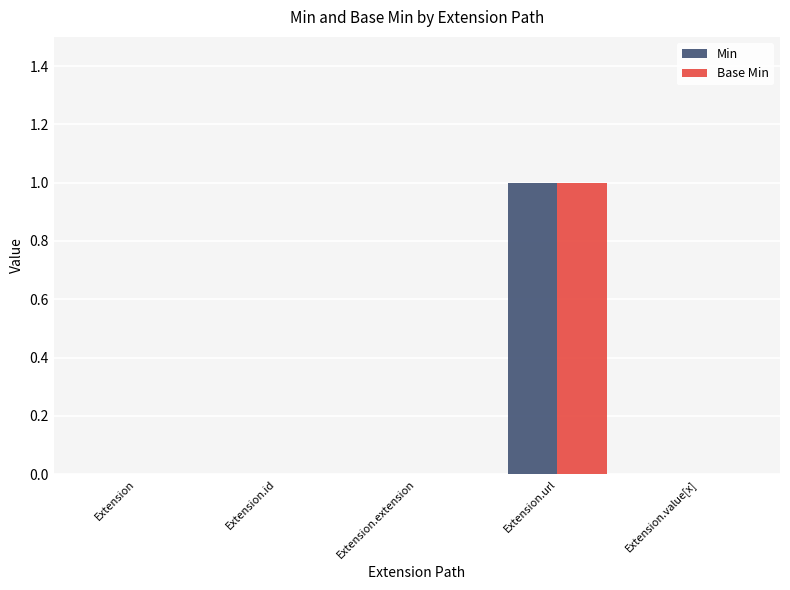

Which label corresponds to the largest value in the chart?

Extension.url